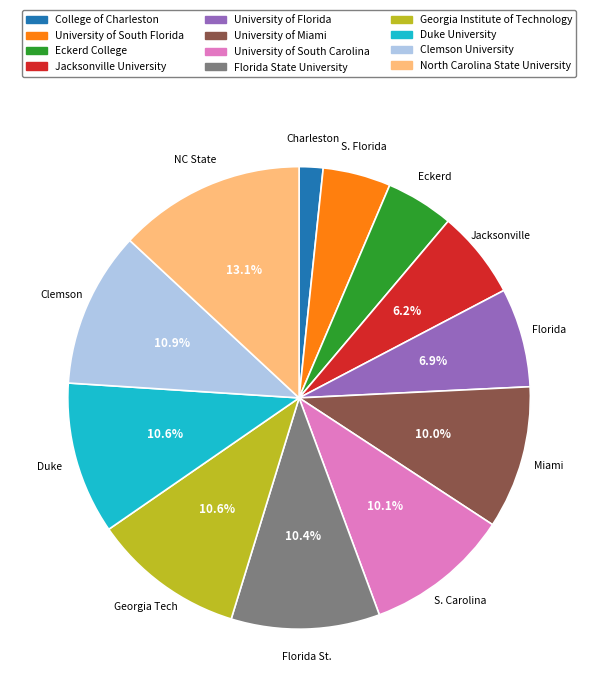

Does any single category account for the majority?

No